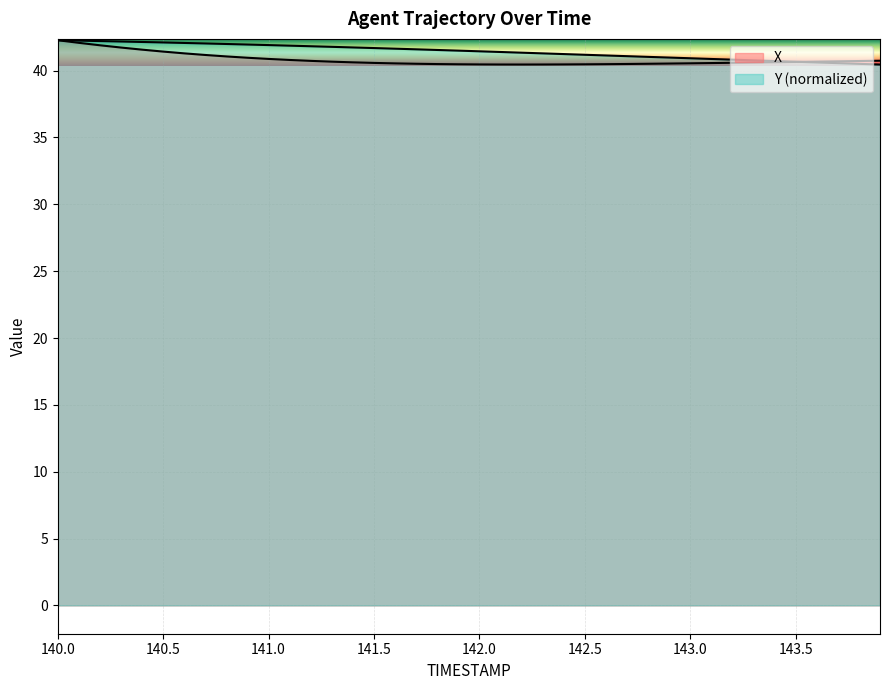

How many intersections are there between Y and X?

1